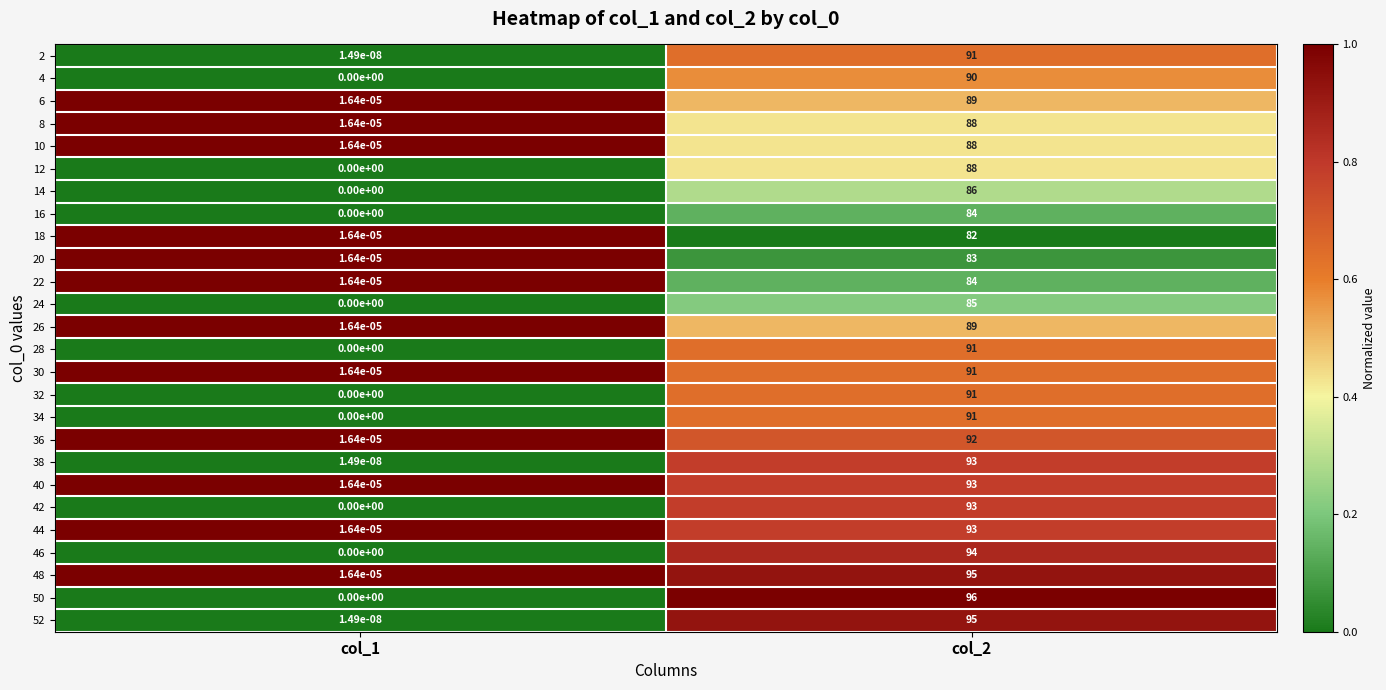

Is it true that 40 equals 0.0 at col_1?

True